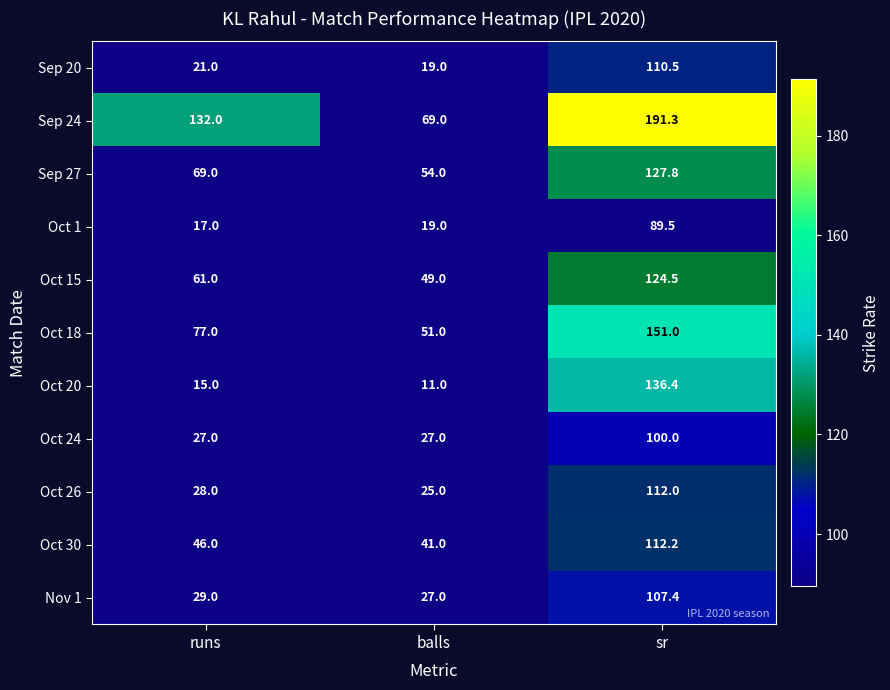

What is the total value across all series at balls?

392.0